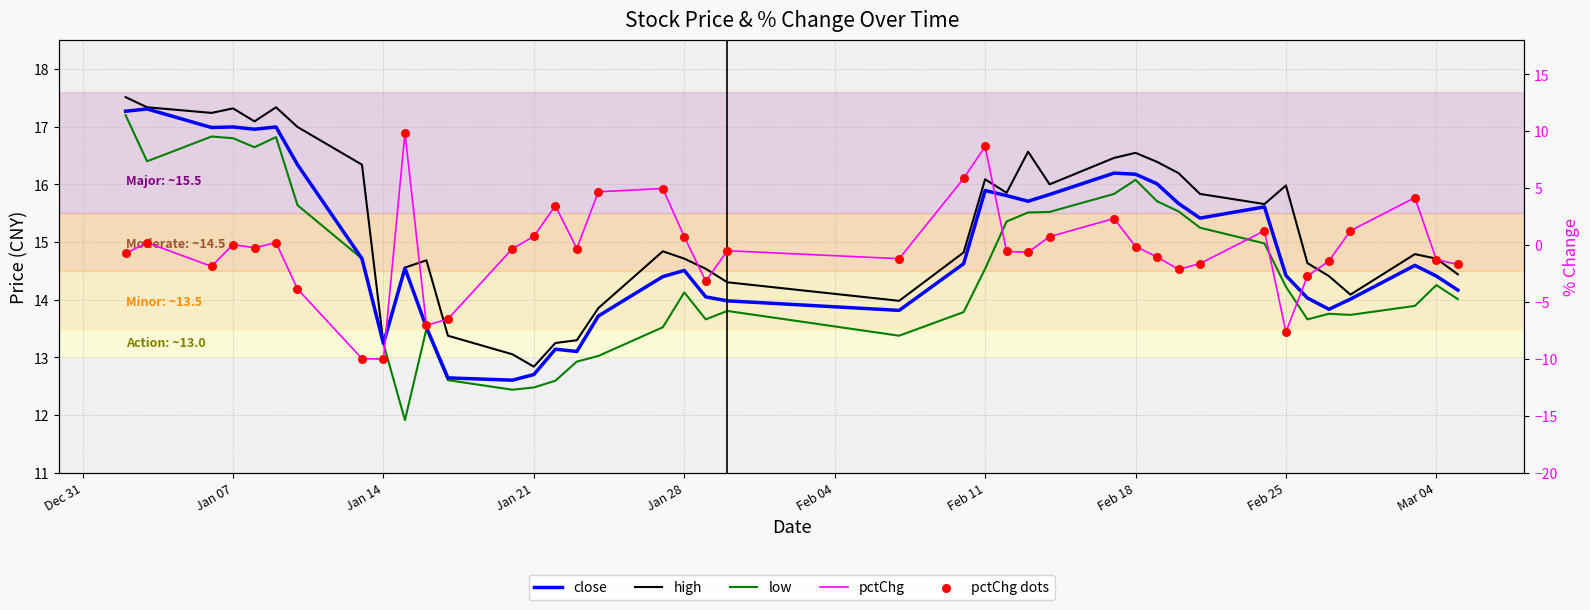

Which series has the largest total across all categories?

high